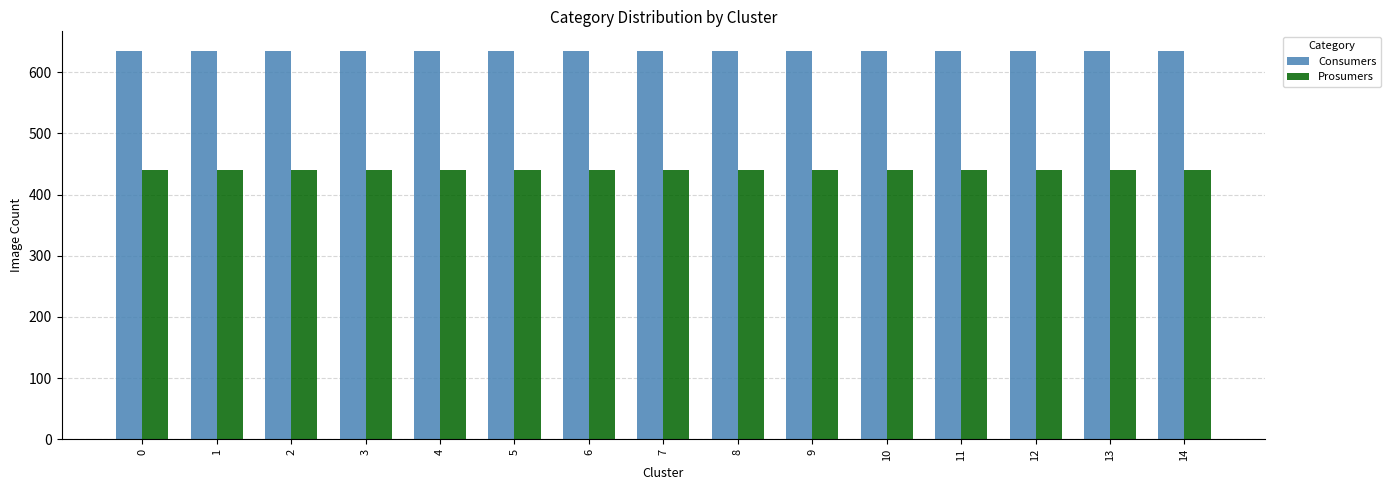

List the series in order of their peak value, lowest first.

Prosumers, Consumers